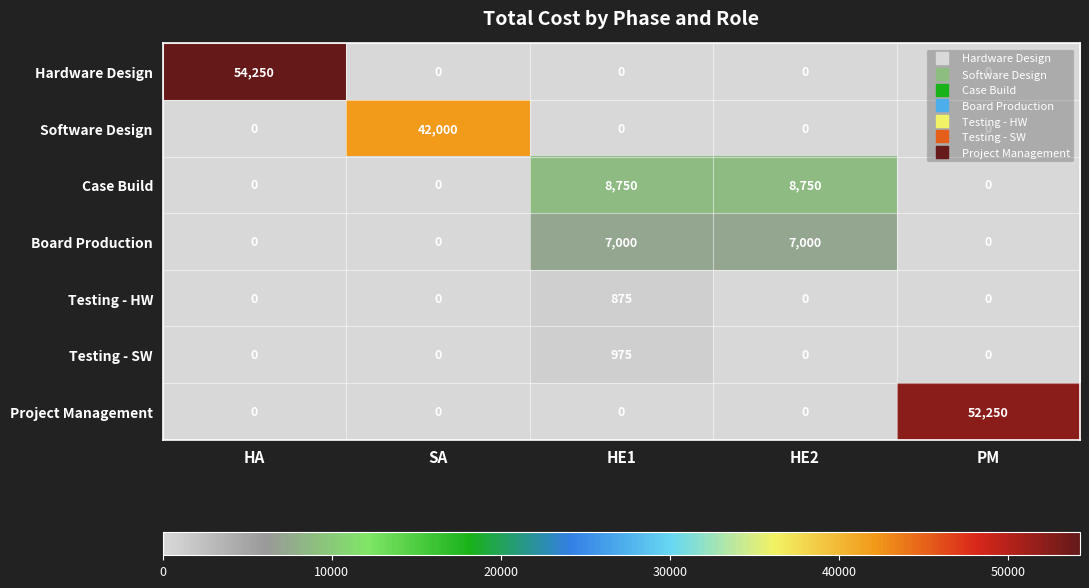

The value of Hardware Design at PM is 0. True or false?

True